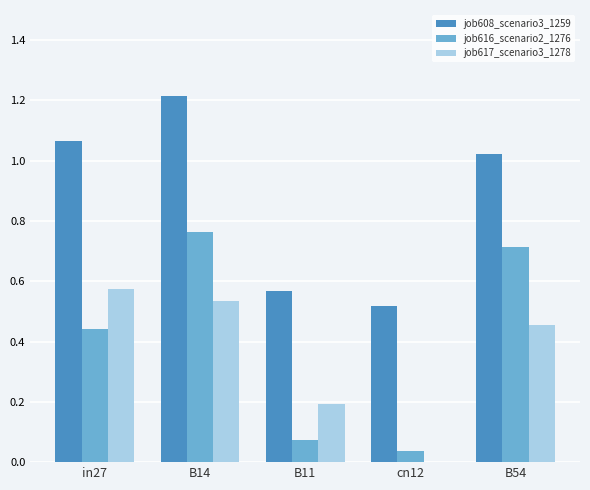

At which category is the sum across all series the highest?

B14